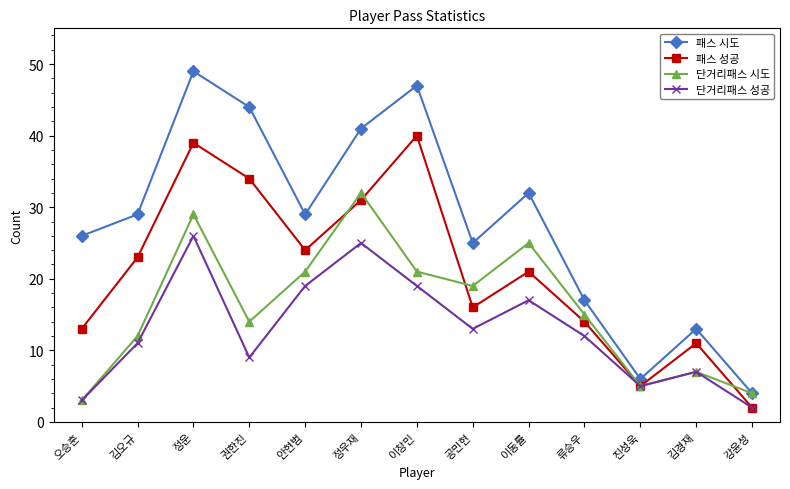

List the labels in order of 패스 성공 value, smallest first.

강윤성, 진성욱, 김경재, 오승훈, 류승우, 공민현, 이동률, 김오규, 안현범, 정우재, 권한진, 정운, 이창민